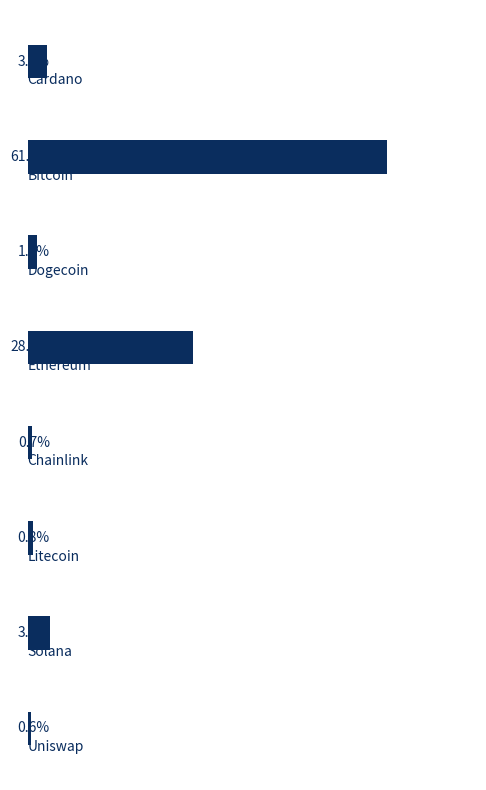

What is the difference between the second highest and minimum values?

27.5